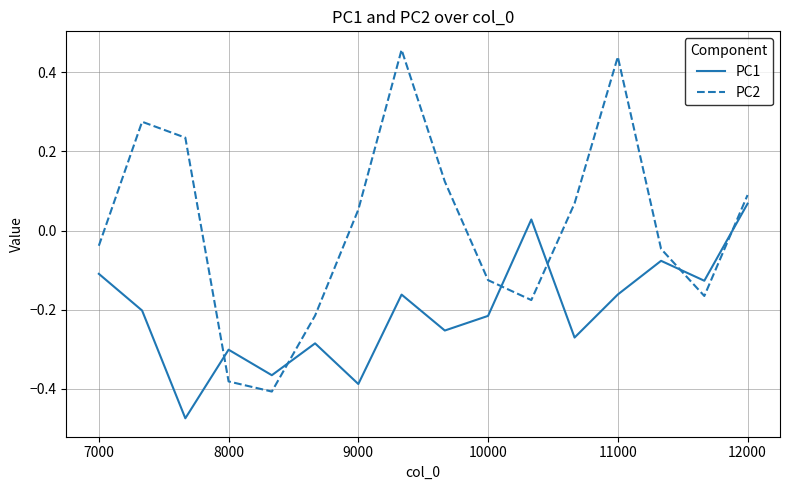

What are all the series names shown in the legend?

PC1, PC2